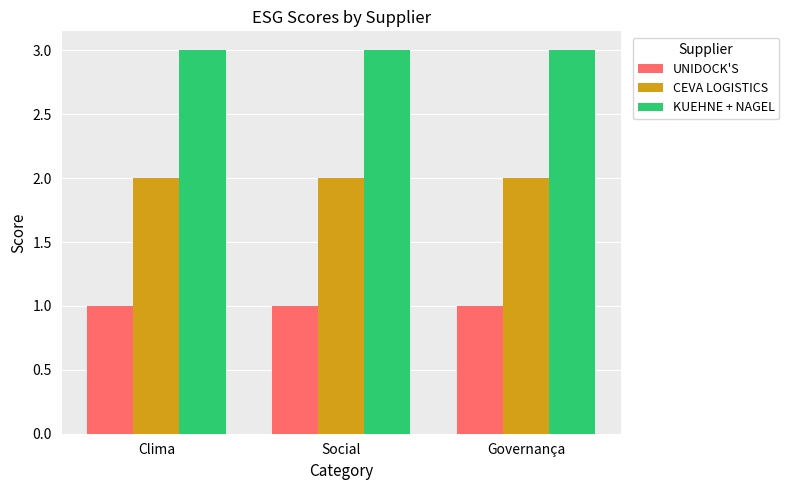

What is the total value across all series at Clima?

6